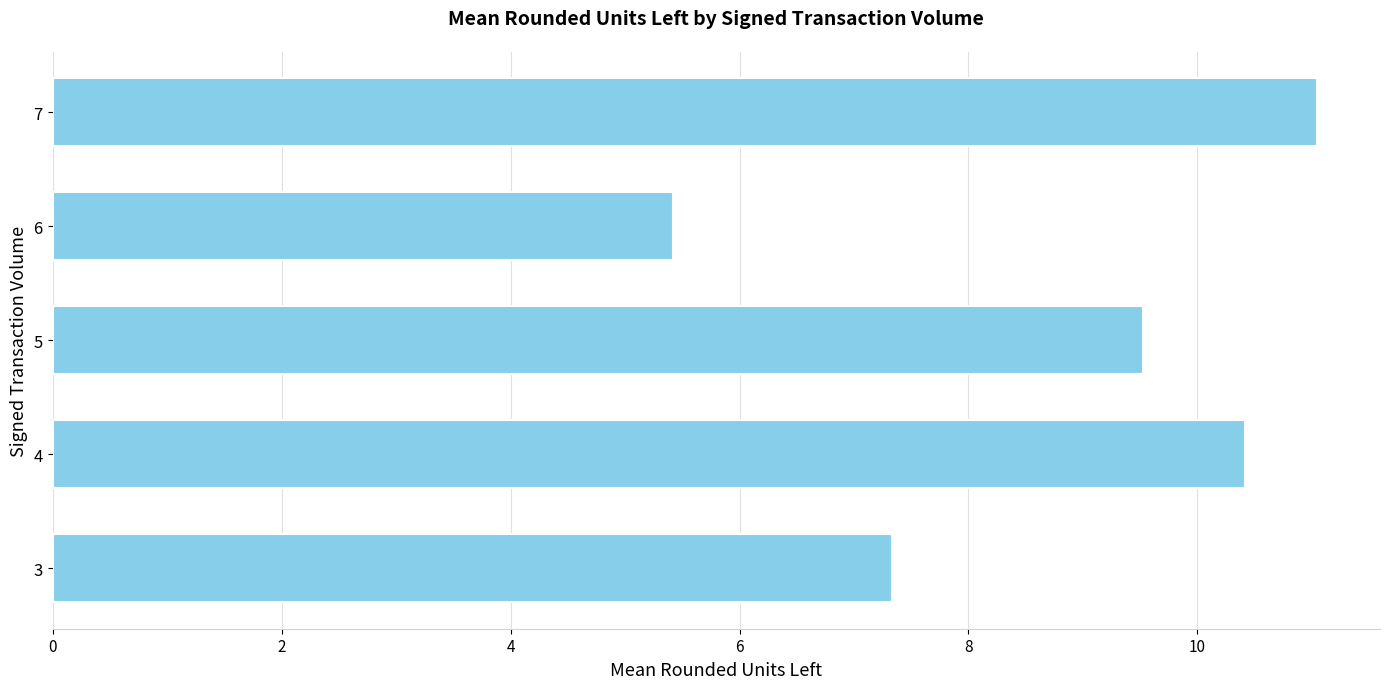

What is the greatest value displayed?

11.0